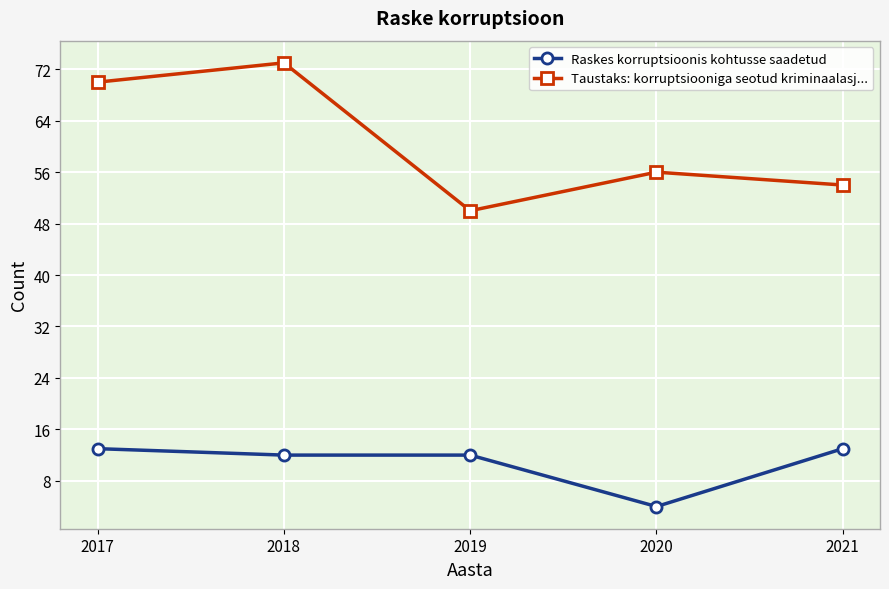

What is the greatest value displayed?

73